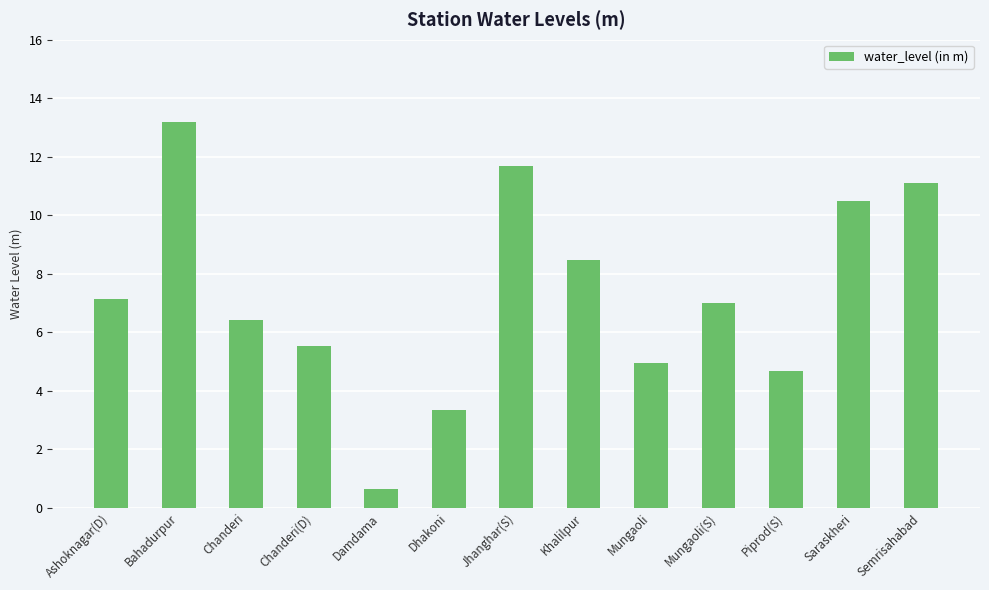

Reading left to right, what are all the values shown in this chart?

Ashoknagar(D)=7.1	Bahadurpur=13.2	Chanderi=6.4	Chanderi(D)=5.5	Damdama=0.7	Dhakoni=3.3	Jhanghar(S)=11.7	Khalilpur=8.5	Mungaoli=5.0	Mungaoli(S)=7.0	Piprod(S)=4.7	Saraskheri=10.5	Semrisahabad=11.1